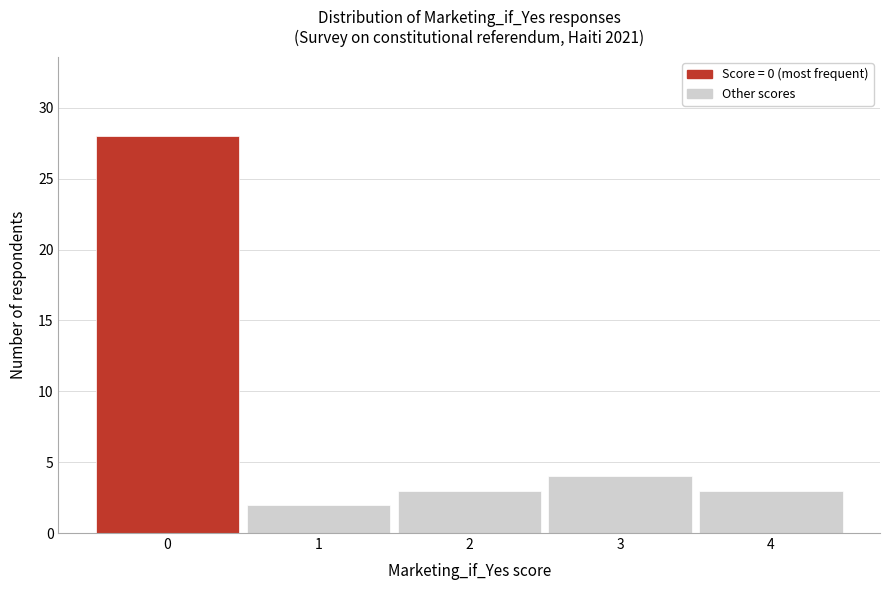

Reading left to right, transcribe all the data shown in this chart.

0=28	1=2	2=3	3=4	4=3